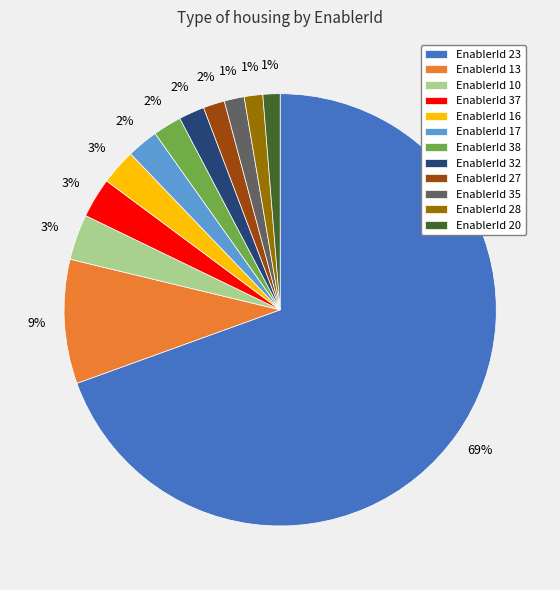

True or false: EnablerId 28 accounts for 11% of the total.

False